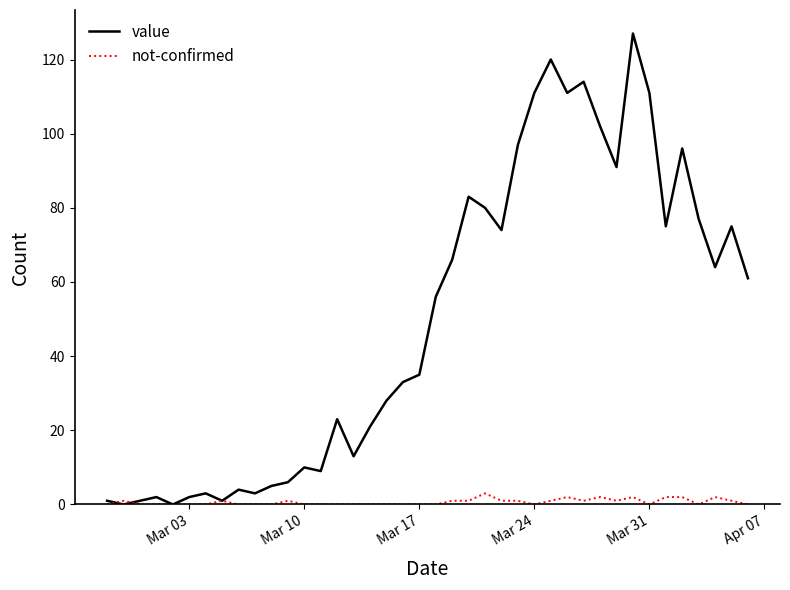

Does the chart have visible grid lines?

No